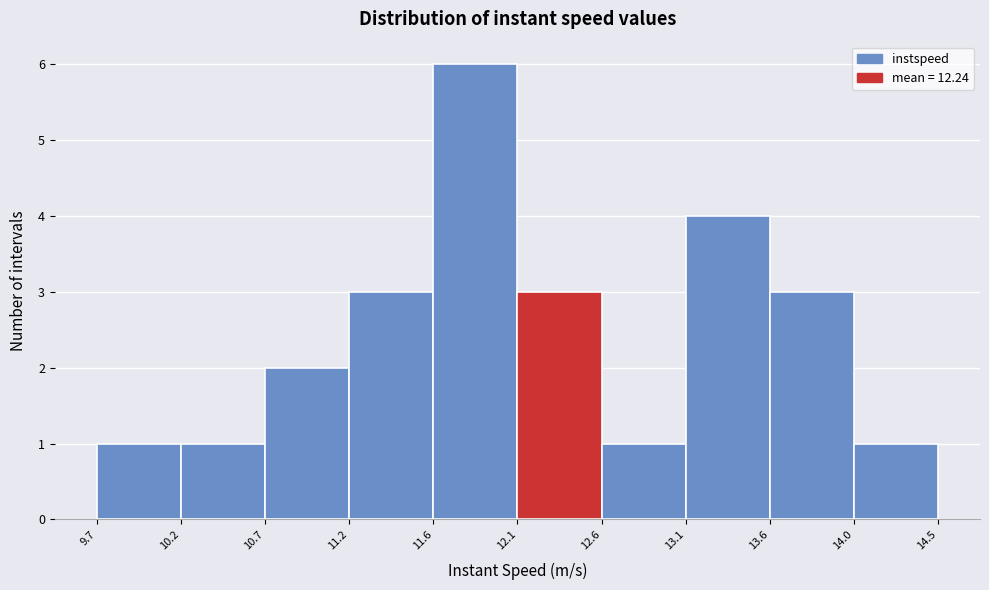

Reading left to right, transcribe this chart: for each bar, give the range it covers on the x-axis and its height. The values are not printed on the chart, so give them approximately, as read against the axis.

9.7 to 10.2: 1
10.2 to 10.7: 1
10.7 to 11.2: 2
11.2 to 11.6: 3
11.6 to 12.1: 6
12.1 to 12.6: 3
12.6 to 13.1: 1
13.1 to 13.6: 4
13.6 to 14.0: 3
14.0 to 14.5: 1